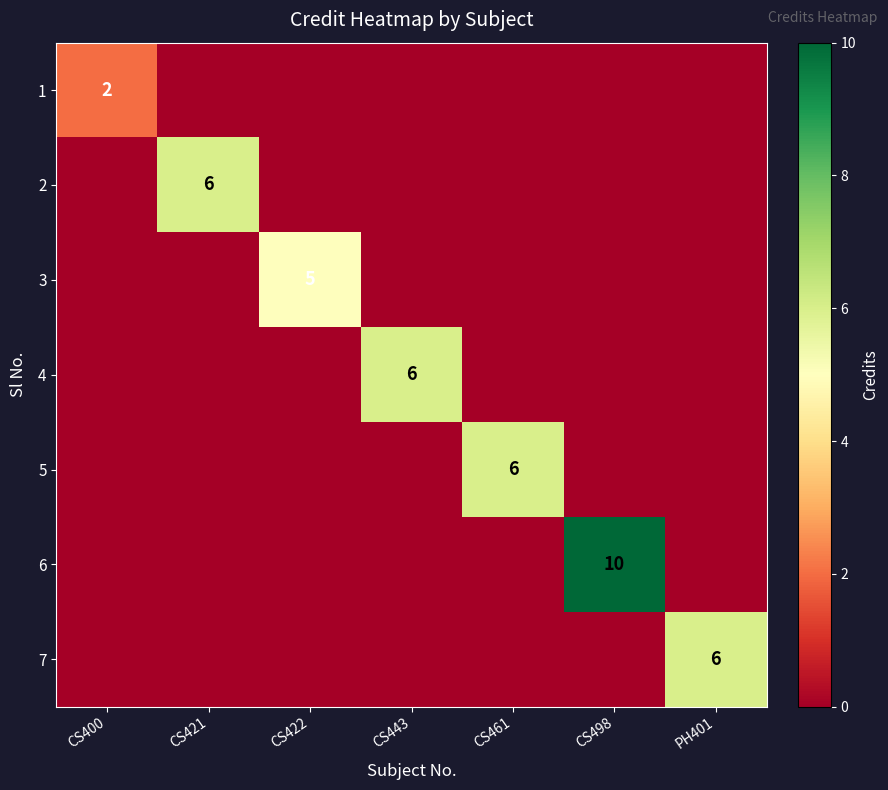

The 6 series shows 5 at CS498. True or false?

False